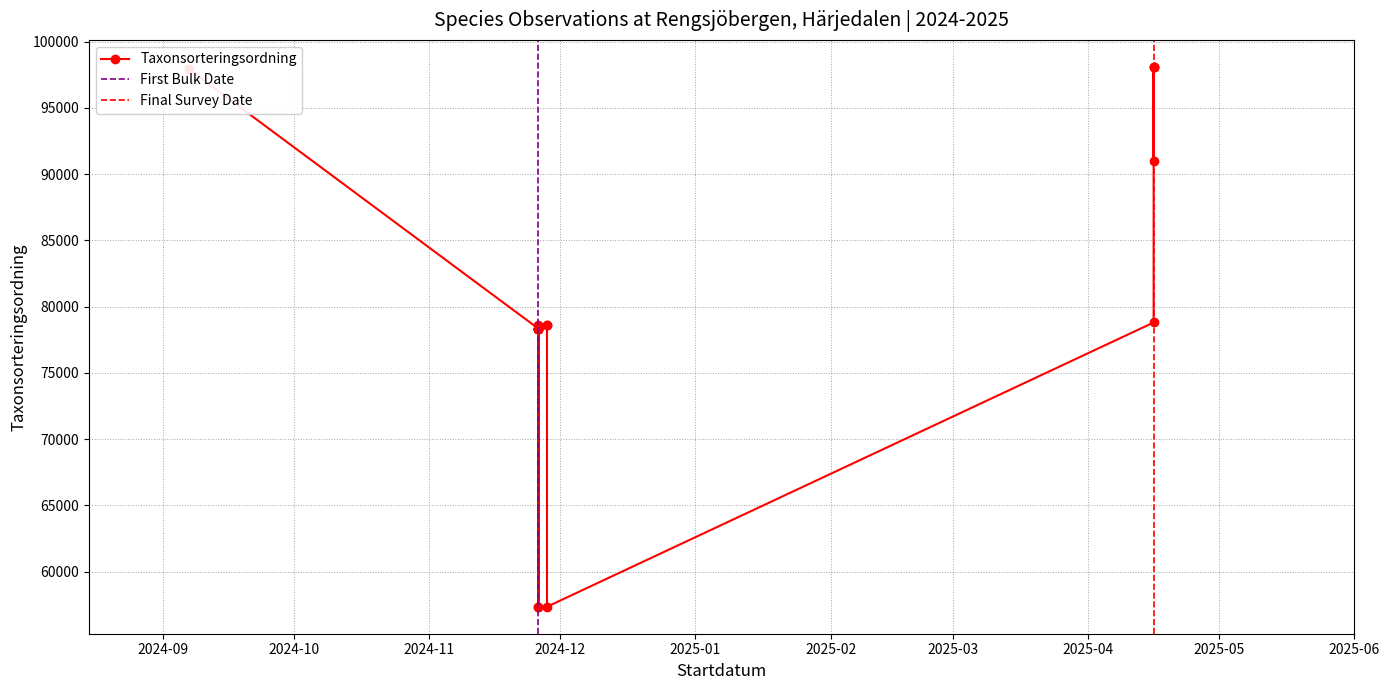

How many categories are shown in the chart?

19